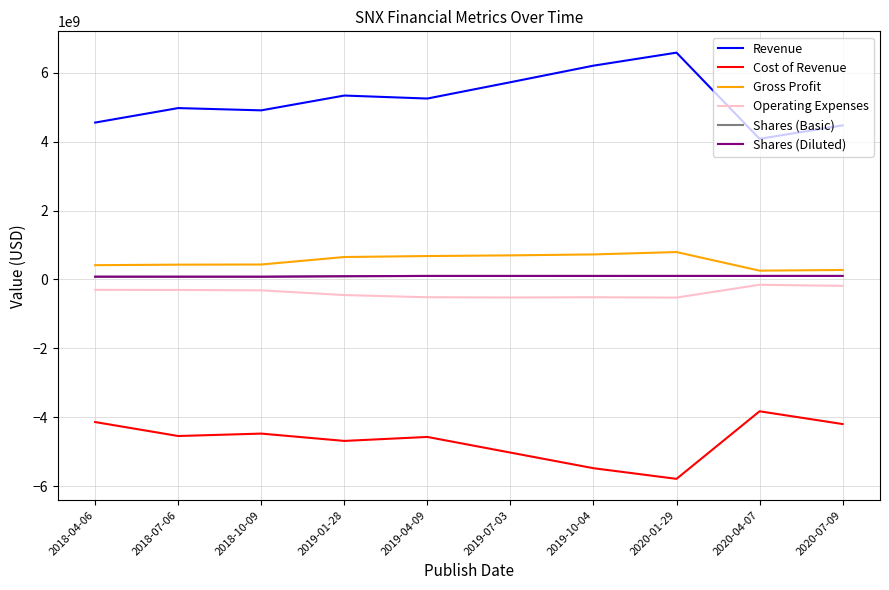

The value of Shares (Basic) at 2019-01-28 is 92812000. True or false?

True